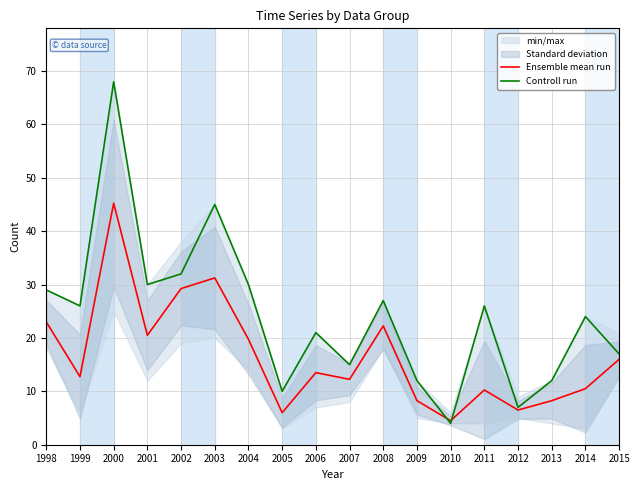

How many intersections are there between Ensemble mean run and Controll run?

2